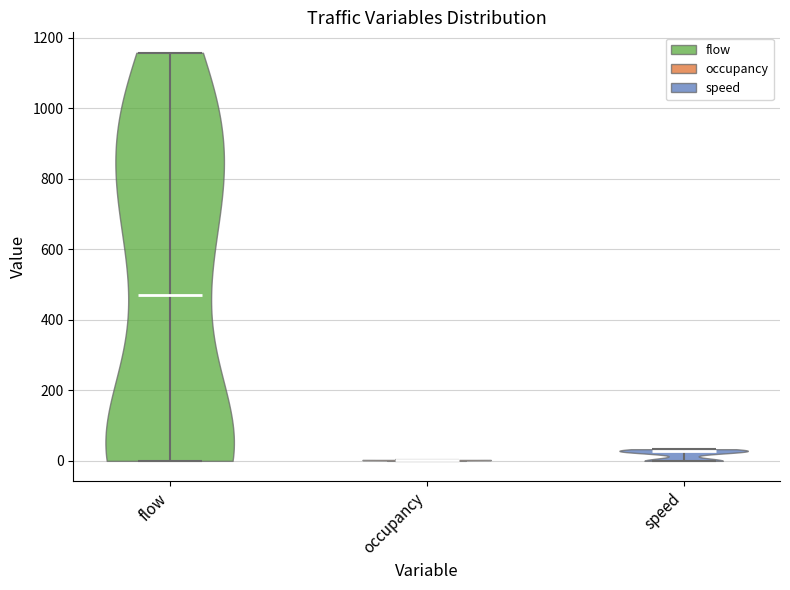

Reading left to right, read every violin against the y-axis: where its median line is, and the lowest and highest points it reaches. The values are not printed on the chart, so give them approximately, as read against the axis.

flow: median line 460, lowest point 0, highest point 1160
occupancy: median line 0, lowest point 0, highest point 0
speed: median line 20, lowest point 0, highest point 40